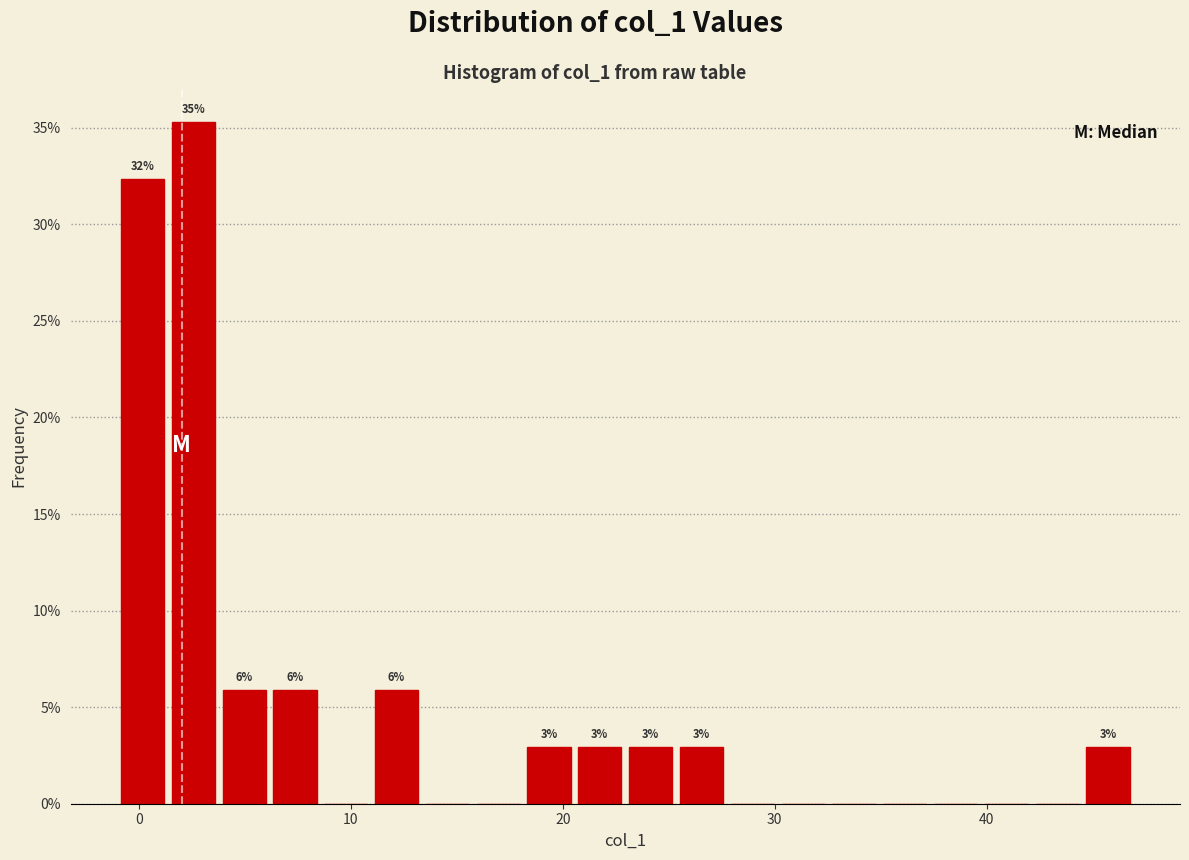

Read against the x-axis, roughly where is the centre of the tallest bar?

3